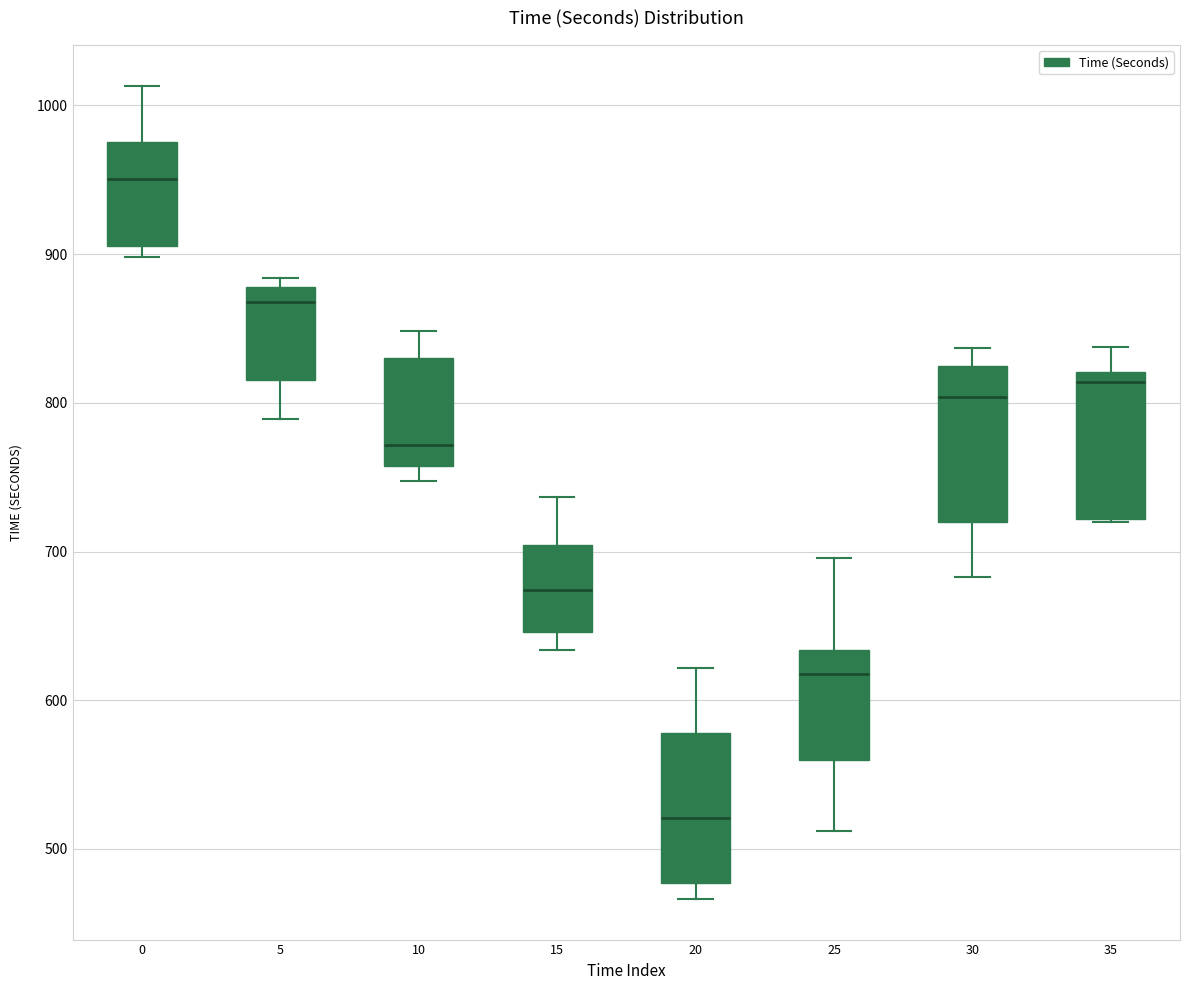

Where is the lower edge of the box at x = 35 on the y-axis? The values are not printed on the chart, so give them approximately, as read against the axis.

720